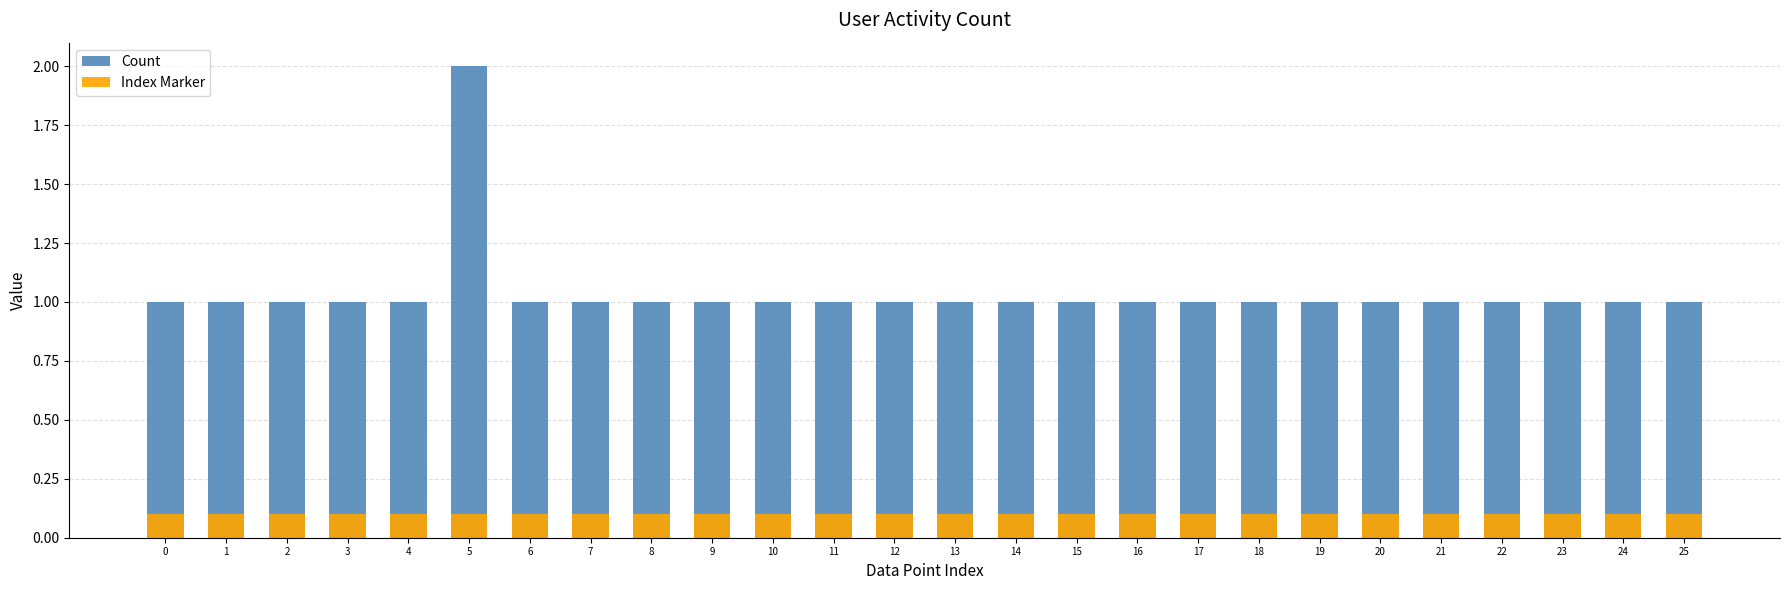

How many bars are there in total?

52